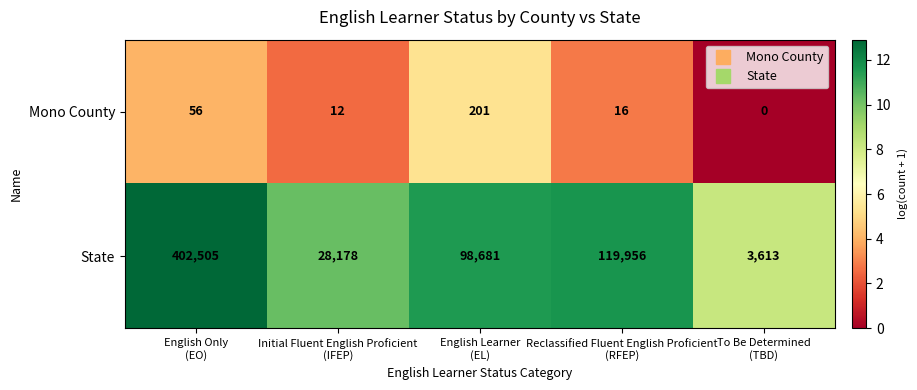

Which series has the largest total across all categories?

State